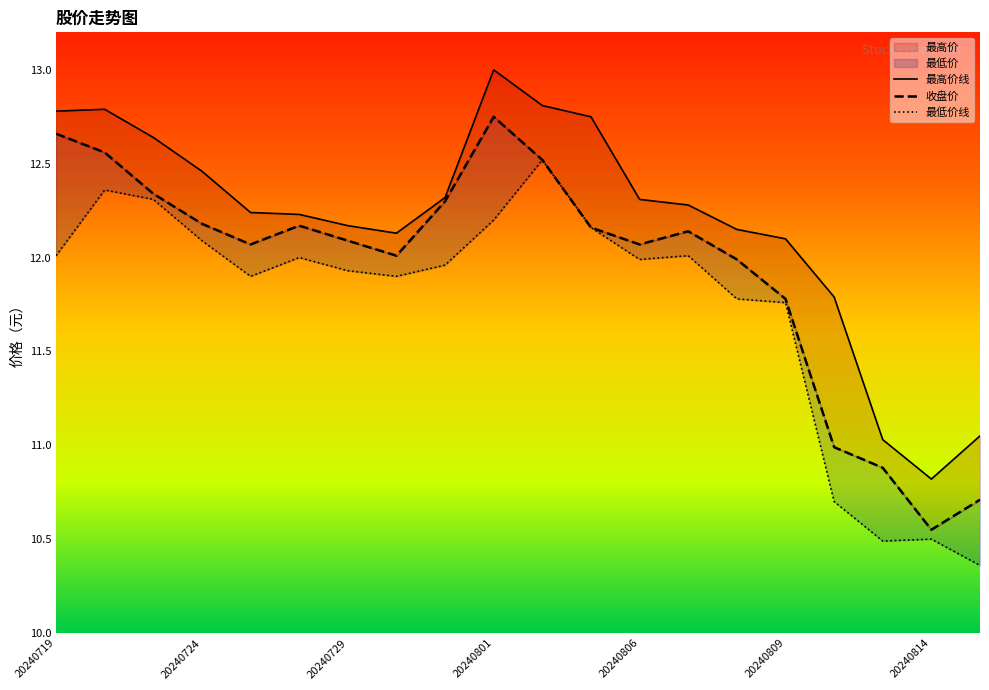

Count the number of data series in this chart.

3